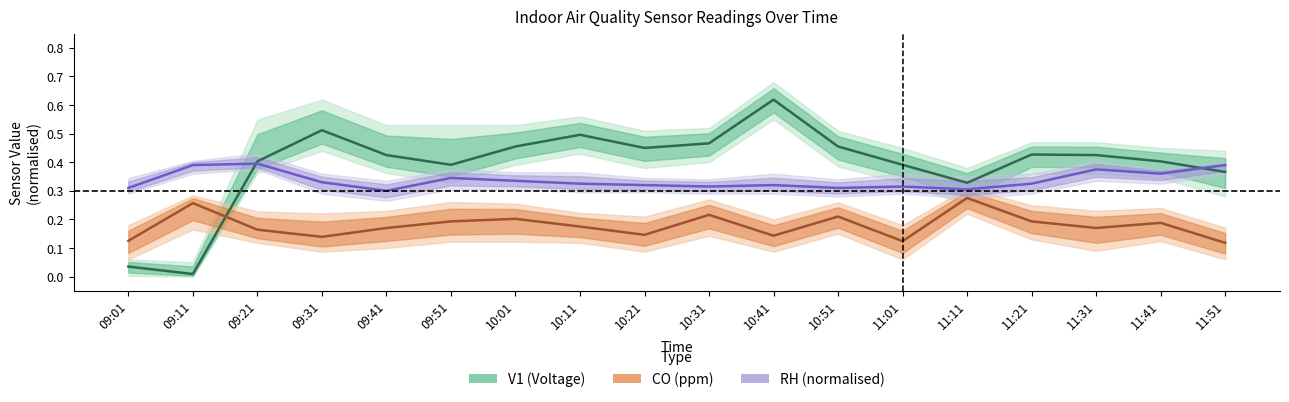

What is the value of the RH (normalised) point at the 17th from the left?

0.4